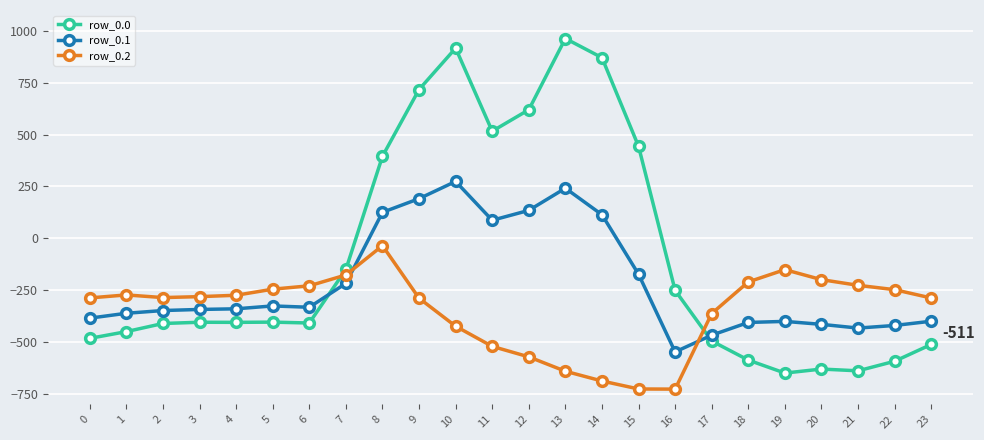

At 0, list the series in order from largest to smallest.

row_0.2, row_0.1, row_0.0